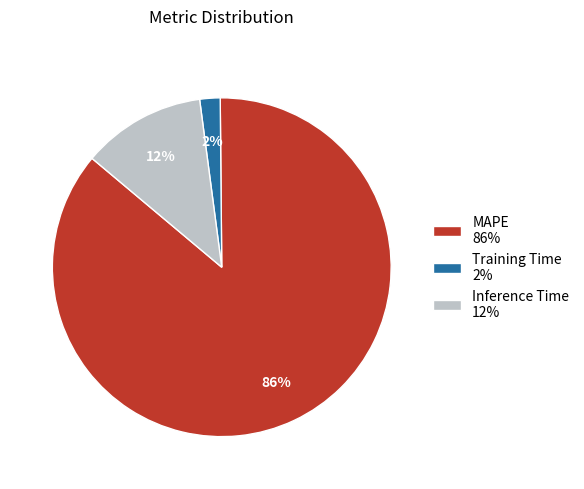

What is the smallest slice in the pie chart?

Training Time